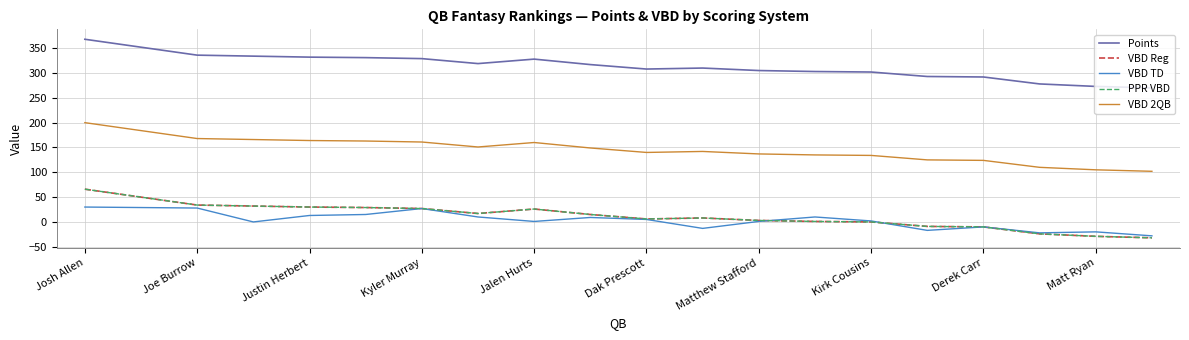

In PPR VBD, how many points are higher than both neighbors (excluding endpoints)?

2